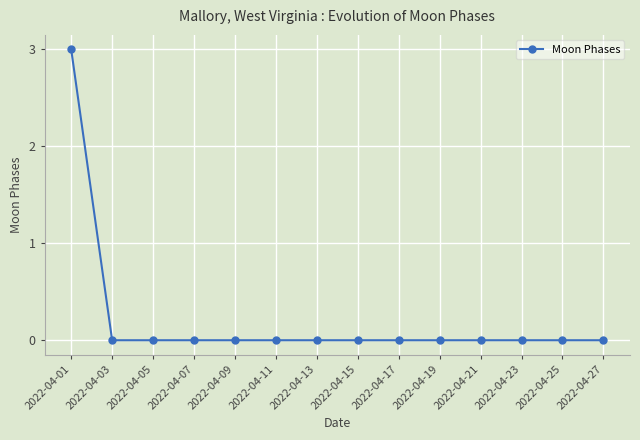

How many categories are shown in the chart?

14